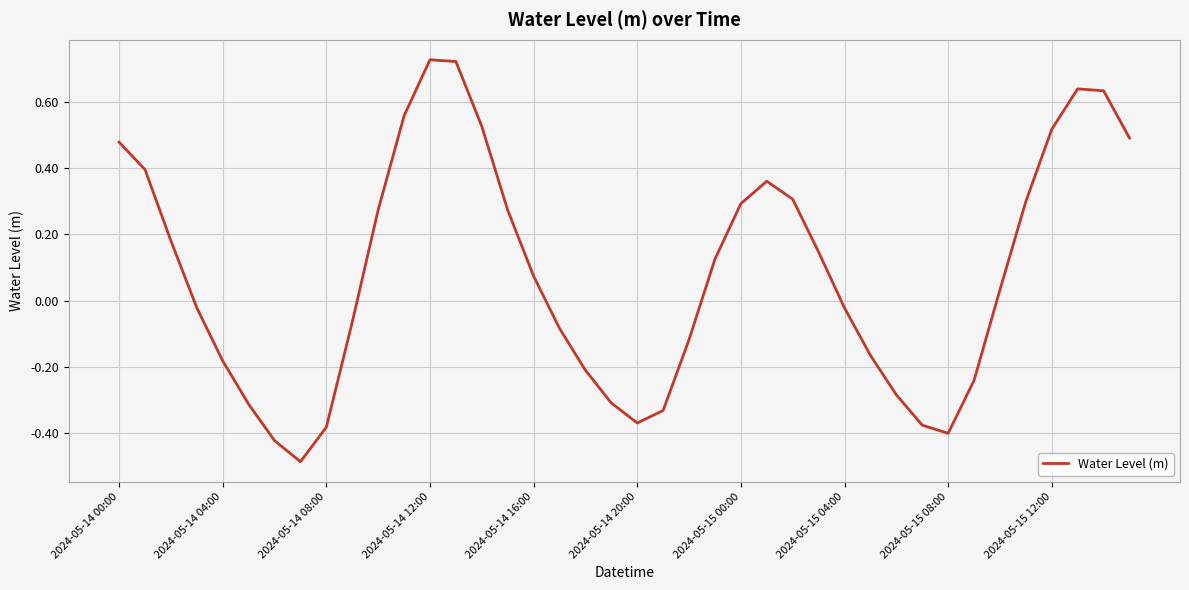

What is the difference between the maximum and minimum values?

1.2